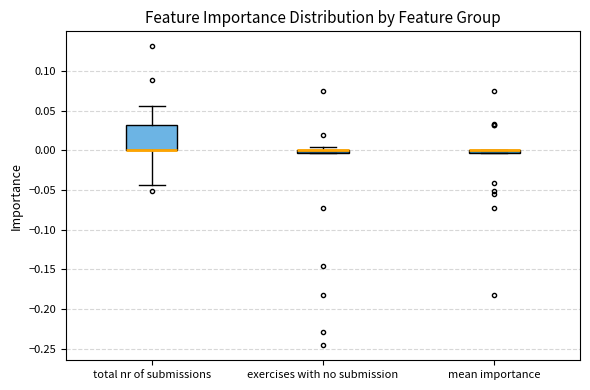

Which box is the tallest, from its lower edge to its upper edge?

total nr of submissions